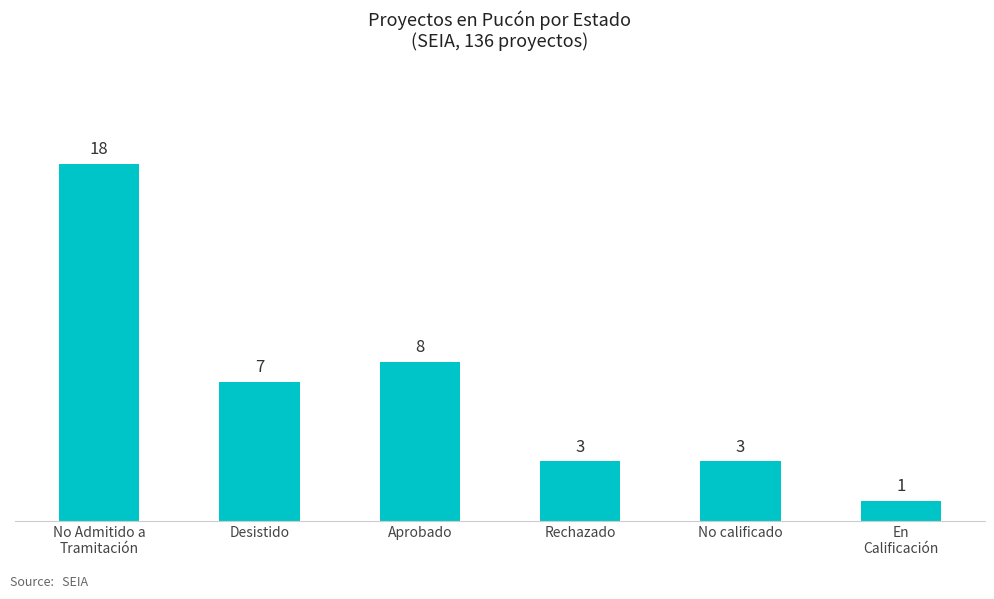

Reading left to right, transcribe all the data shown in this chart.

No Admitido a
Tramitación=18	Desistido=7	Aprobado=8	Rechazado=3	No calificado=3	En
Calificación=1